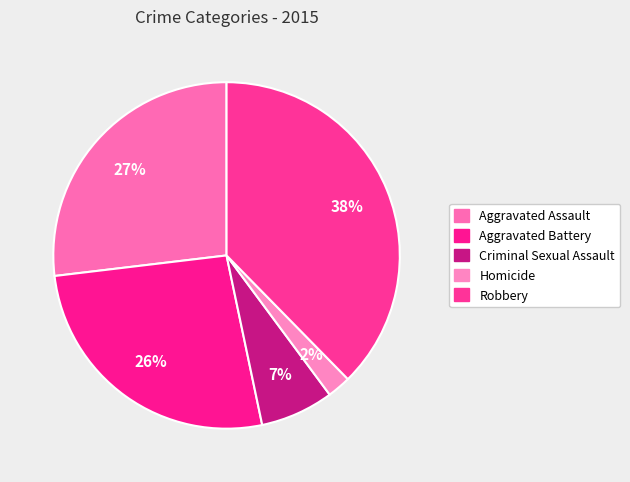

Which category has the smallest portion of the pie?

Homicide